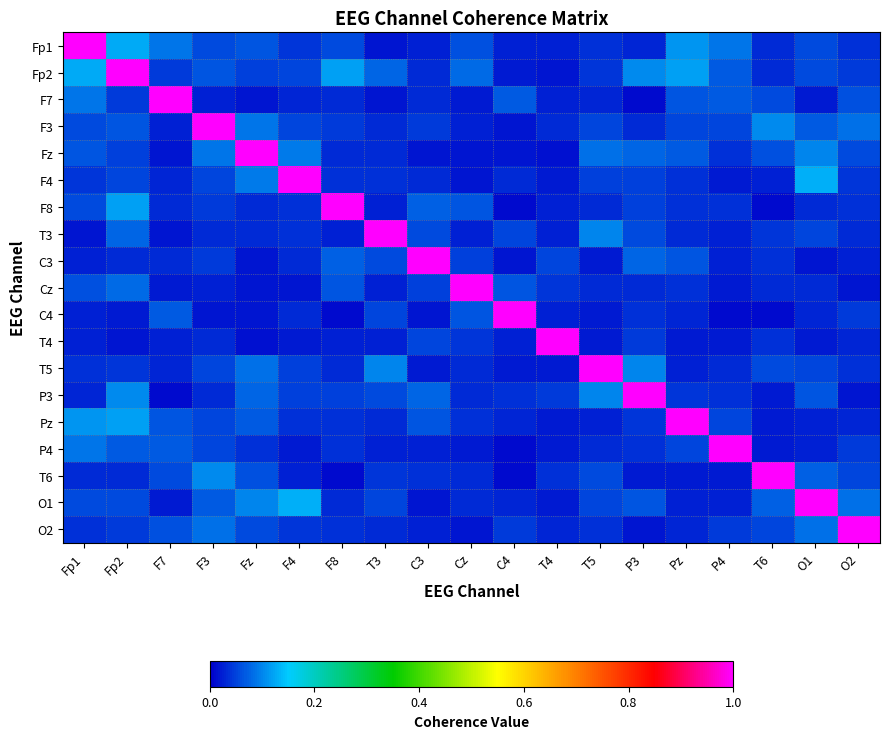

Reading left to right, what are all the values shown in this chart?

Fp1: Fp1=1.0	Fp2=0.1	F7=0.1	F3=0.1	Fz=0.1	F4=0.0	F8=0.1	T3=0.0	C3=0.0	Cz=0.1	C4=0.0	T4=0.0	T5=0.0	P3=0.0	Pz=0.1	P4=0.1	T6=0.0	O1=0.1	O2=0.0
Fp2: Fp1=0.1	Fp2=1.0	F7=0.0	F3=0.1	Fz=0.0	F4=0.1	F8=0.1	T3=0.1	C3=0.0	Cz=0.1	C4=0.0	T4=0.0	T5=0.0	P3=0.1	Pz=0.1	P4=0.1	T6=0.0	O1=0.1	O2=0.0
F7: Fp1=0.1	Fp2=0.0	F7=1.0	F3=0.0	Fz=0.0	F4=0.0	F8=0.0	T3=0.0	C3=0.0	Cz=0.0	C4=0.1	T4=0.0	T5=0.0	P3=0.0	Pz=0.1	P4=0.1	T6=0.1	O1=0.0	O2=0.1
F3: Fp1=0.1	Fp2=0.1	F7=0.0	F3=1.0	Fz=0.1	F4=0.1	F8=0.0	T3=0.0	C3=0.0	Cz=0.0	C4=0.0	T4=0.0	T5=0.1	P3=0.0	Pz=0.1	P4=0.1	T6=0.1	O1=0.1	O2=0.1
Fz: Fp1=0.1	Fp2=0.0	F7=0.0	F3=0.1	Fz=1.0	F4=0.1	F8=0.0	T3=0.0	C3=0.0	Cz=0.0	C4=0.0	T4=0.0	T5=0.1	P3=0.1	Pz=0.1	P4=0.0	T6=0.1	O1=0.1	O2=0.1
F4: Fp1=0.0	Fp2=0.1	F7=0.0	F3=0.1	Fz=0.1	F4=1.0	F8=0.0	T3=0.0	C3=0.0	Cz=0.0	C4=0.0	T4=0.0	T5=0.0	P3=0.0	Pz=0.0	P4=0.0	T6=0.0	O1=0.1	O2=0.0
F8: Fp1=0.1	Fp2=0.1	F7=0.0	F3=0.0	Fz=0.0	F4=0.0	F8=1.0	T3=0.0	C3=0.1	Cz=0.1	C4=0.0	T4=0.0	T5=0.0	P3=0.0	Pz=0.0	P4=0.0	T6=0.0	O1=0.0	O2=0.0
T3: Fp1=0.0	Fp2=0.1	F7=0.0	F3=0.0	Fz=0.0	F4=0.0	F8=0.0	T3=1.0	C3=0.1	Cz=0.0	C4=0.1	T4=0.0	T5=0.1	P3=0.1	Pz=0.0	P4=0.0	T6=0.0	O1=0.1	O2=0.0
C3: Fp1=0.0	Fp2=0.0	F7=0.0	F3=0.0	Fz=0.0	F4=0.0	F8=0.1	T3=0.1	C3=1.0	Cz=0.0	C4=0.0	T4=0.1	T5=0.0	P3=0.1	Pz=0.1	P4=0.0	T6=0.0	O1=0.0	O2=0.0
Cz: Fp1=0.1	Fp2=0.1	F7=0.0	F3=0.0	Fz=0.0	F4=0.0	F8=0.1	T3=0.0	C3=0.0	Cz=1.0	C4=0.1	T4=0.0	T5=0.0	P3=0.0	Pz=0.0	P4=0.0	T6=0.0	O1=0.0	O2=0.0
C4: Fp1=0.0	Fp2=0.0	F7=0.1	F3=0.0	Fz=0.0	F4=0.0	F8=0.0	T3=0.1	C3=0.0	Cz=0.1	C4=1.0	T4=0.0	T5=0.0	P3=0.0	Pz=0.0	P4=0.0	T6=0.0	O1=0.0	O2=0.0
T4: Fp1=0.0	Fp2=0.0	F7=0.0	F3=0.0	Fz=0.0	F4=0.0	F8=0.0	T3=0.0	C3=0.1	Cz=0.0	C4=0.0	T4=1.0	T5=0.0	P3=0.0	Pz=0.0	P4=0.0	T6=0.0	O1=0.0	O2=0.0
T5: Fp1=0.0	Fp2=0.0	F7=0.0	F3=0.1	Fz=0.1	F4=0.0	F8=0.0	T3=0.1	C3=0.0	Cz=0.0	C4=0.0	T4=0.0	T5=1.0	P3=0.1	Pz=0.0	P4=0.0	T6=0.1	O1=0.1	O2=0.0
P3: Fp1=0.0	Fp2=0.1	F7=0.0	F3=0.0	Fz=0.1	F4=0.0	F8=0.0	T3=0.1	C3=0.1	Cz=0.0	C4=0.0	T4=0.0	T5=0.1	P3=1.0	Pz=0.0	P4=0.0	T6=0.0	O1=0.1	O2=0.0
Pz: Fp1=0.1	Fp2=0.1	F7=0.1	F3=0.1	Fz=0.1	F4=0.0	F8=0.0	T3=0.0	C3=0.1	Cz=0.0	C4=0.0	T4=0.0	T5=0.0	P3=0.0	Pz=1.0	P4=0.1	T6=0.0	O1=0.0	O2=0.0
P4: Fp1=0.1	Fp2=0.1	F7=0.1	F3=0.1	Fz=0.0	F4=0.0	F8=0.0	T3=0.0	C3=0.0	Cz=0.0	C4=0.0	T4=0.0	T5=0.0	P3=0.0	Pz=0.1	P4=1.0	T6=0.0	O1=0.0	O2=0.0
T6: Fp1=0.0	Fp2=0.0	F7=0.1	F3=0.1	Fz=0.1	F4=0.0	F8=0.0	T3=0.0	C3=0.0	Cz=0.0	C4=0.0	T4=0.0	T5=0.1	P3=0.0	Pz=0.0	P4=0.0	T6=1.0	O1=0.1	O2=0.1
O1: Fp1=0.1	Fp2=0.1	F7=0.0	F3=0.1	Fz=0.1	F4=0.1	F8=0.0	T3=0.1	C3=0.0	Cz=0.0	C4=0.0	T4=0.0	T5=0.1	P3=0.1	Pz=0.0	P4=0.0	T6=0.1	O1=1.0	O2=0.1
O2: Fp1=0.0	Fp2=0.0	F7=0.1	F3=0.1	Fz=0.1	F4=0.0	F8=0.0	T3=0.0	C3=0.0	Cz=0.0	C4=0.0	T4=0.0	T5=0.0	P3=0.0	Pz=0.0	P4=0.0	T6=0.1	O1=0.1	O2=1.0